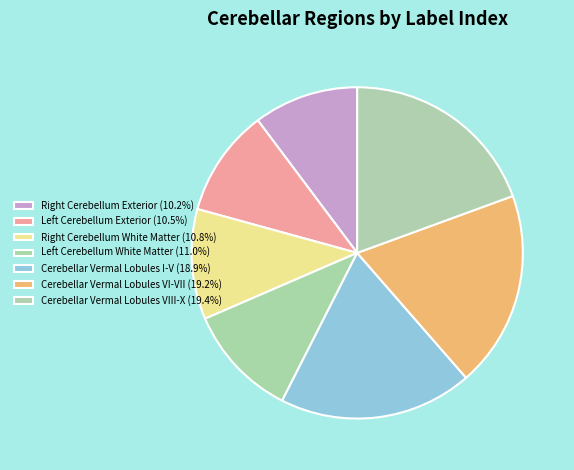

How many segments does this pie chart have?

7